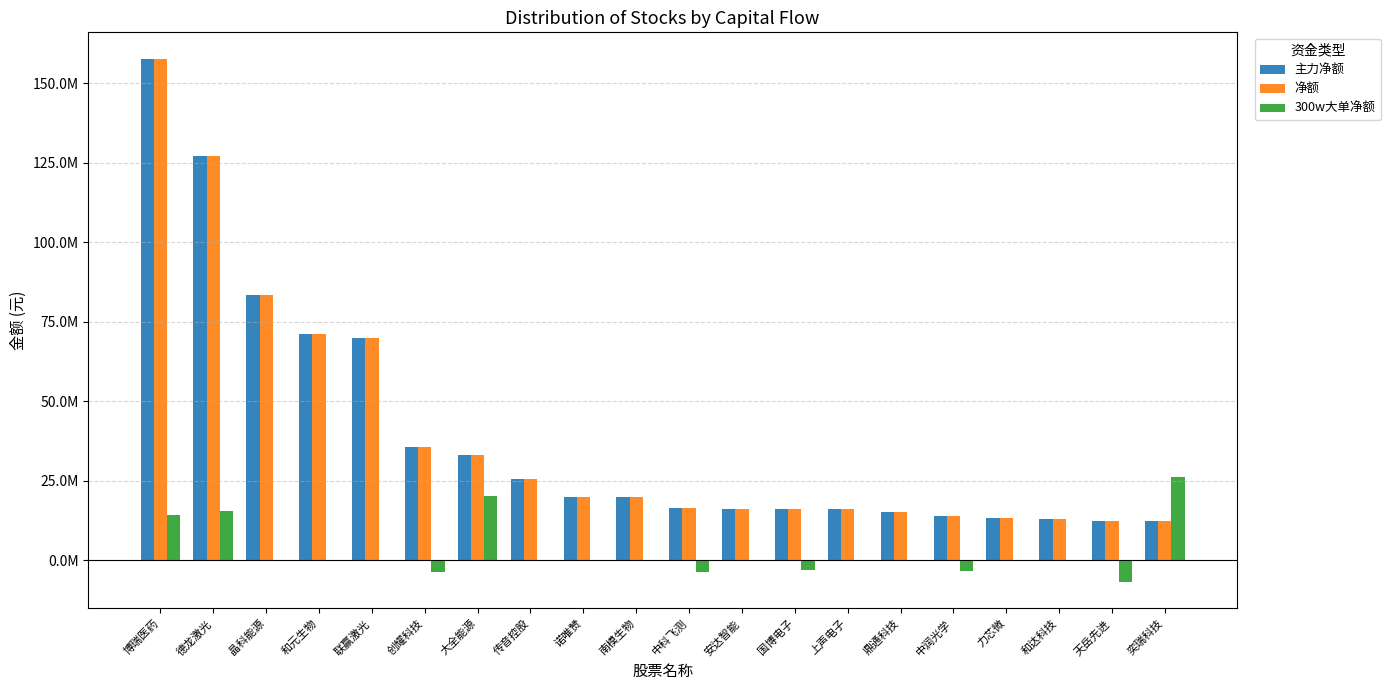

What is the total value across all series at 晶科能源?

166626974